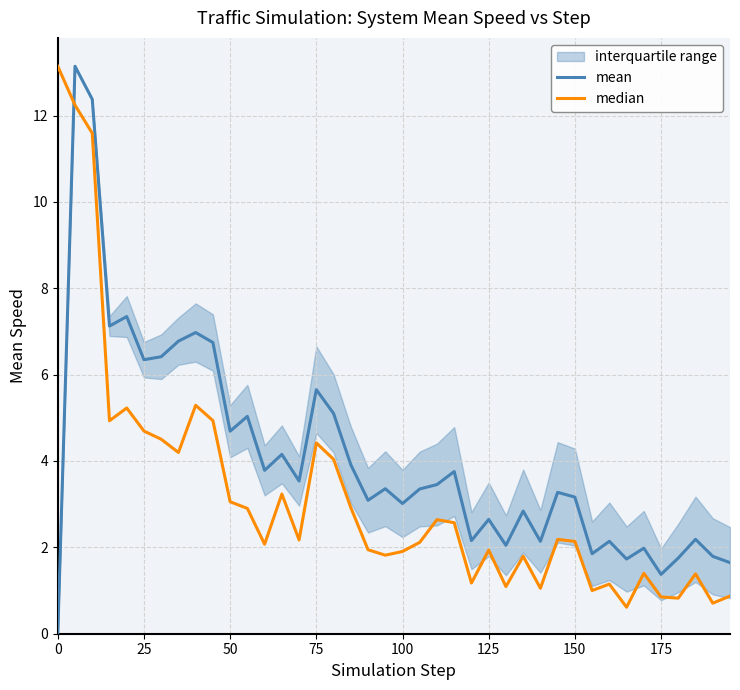

What is the maximum value for median?

13.1